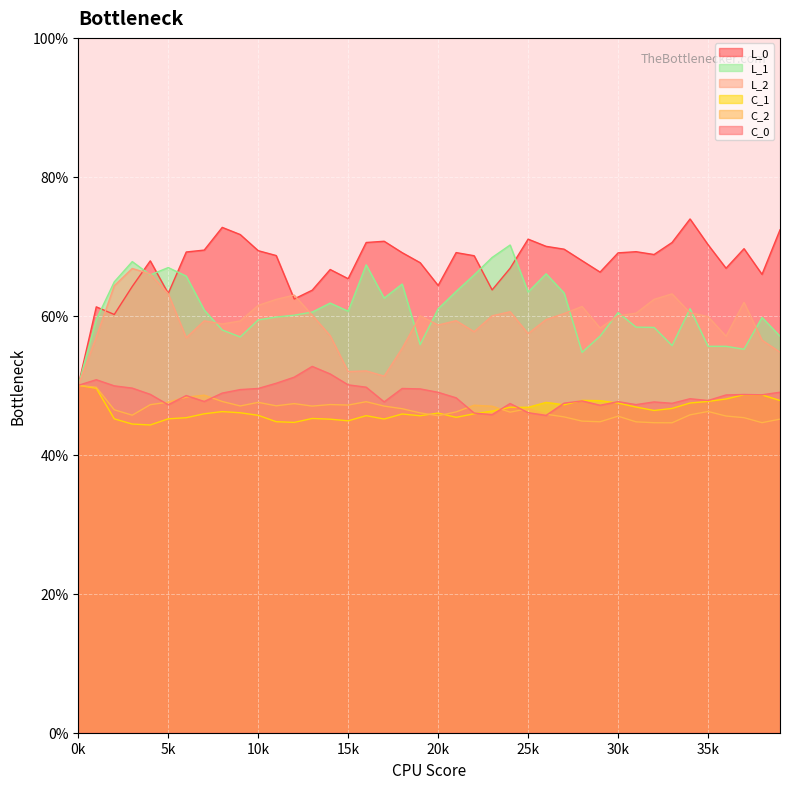

In L_2, how many points are higher than both neighbors (excluding endpoints)?

10